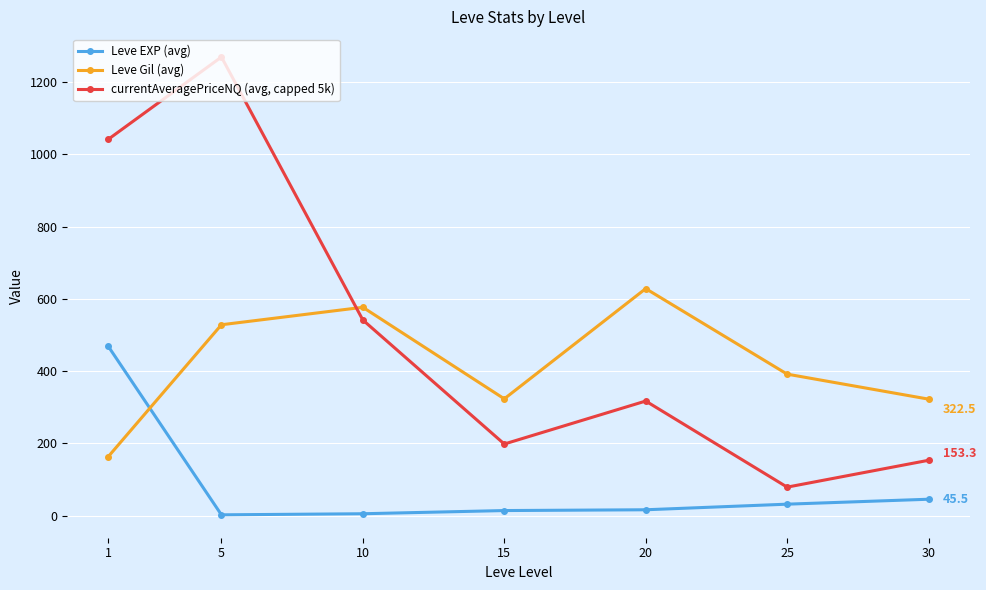

How many data points in currentAveragePriceNQ (avg, capped 5k) are above 317?

4